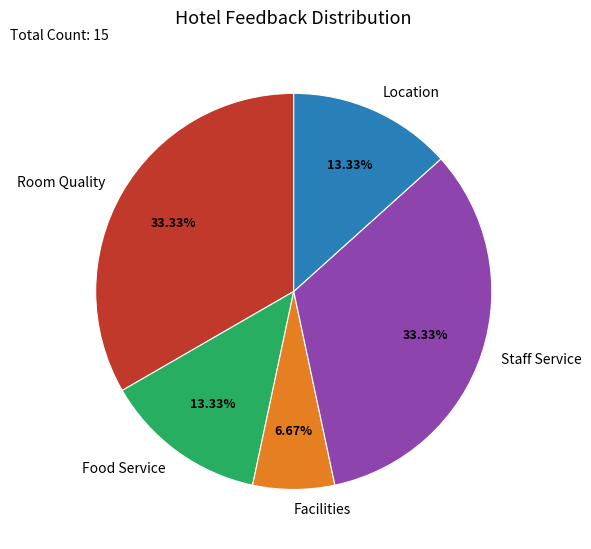

Does Staff Service account for over 50% of the chart?

No